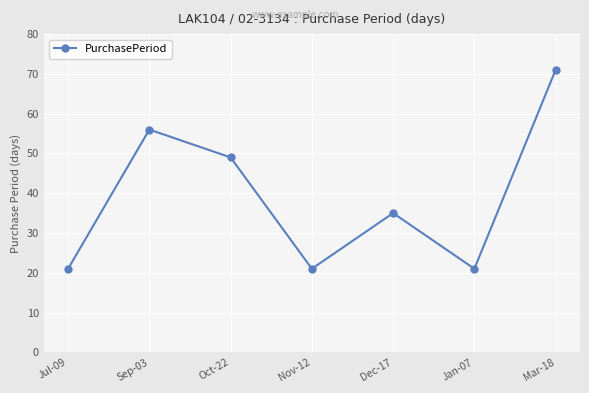

What is the label of the 6th point from the right?

Sep-03